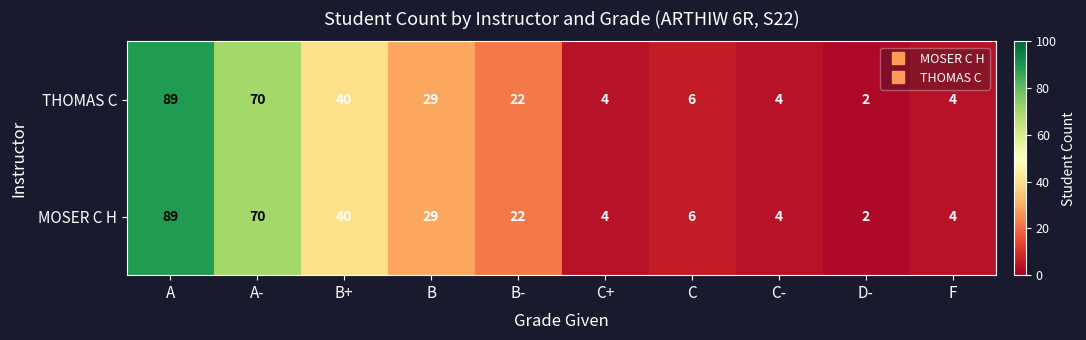

Count the number of categories in the chart.

10